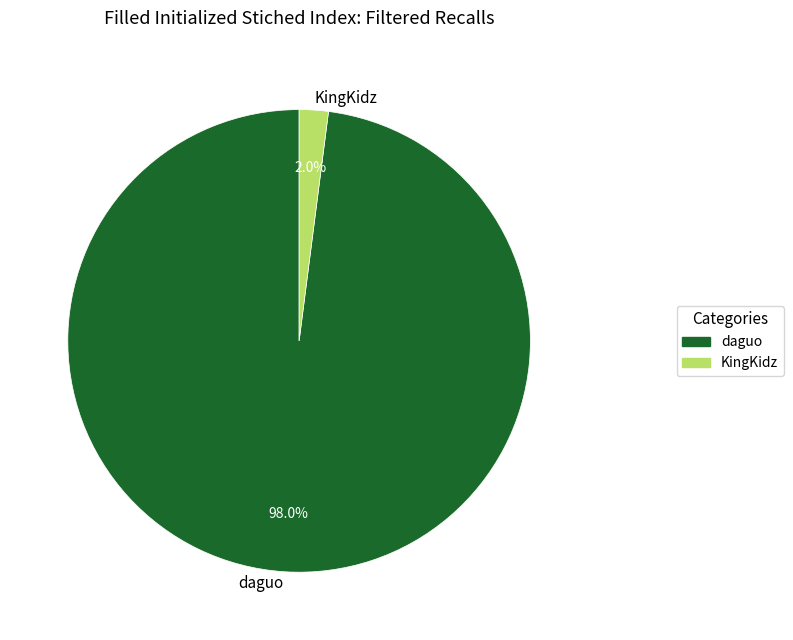

Rank the categories by value from highest to lowest.

daguo, KingKidz